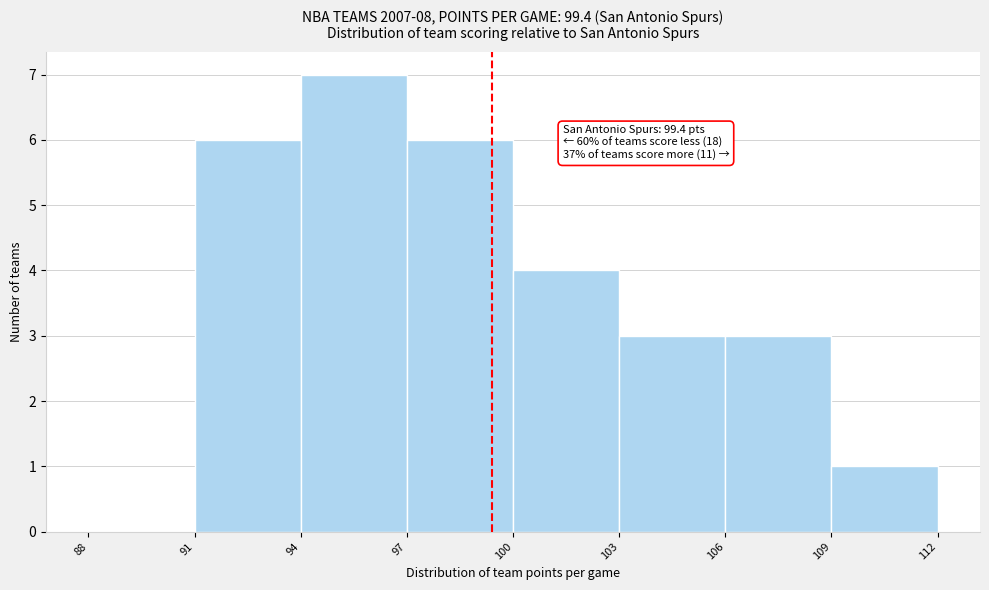

Over which range of the x-axis is the bar tallest?

94 to 97